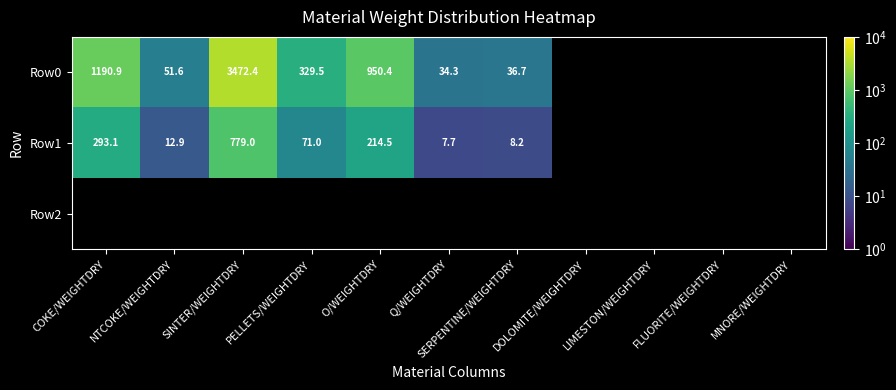

Is the value of Row1 at SINTER/WEIGHTDRY greater than the value of Row0 at O/WEIGHTDRY?

No